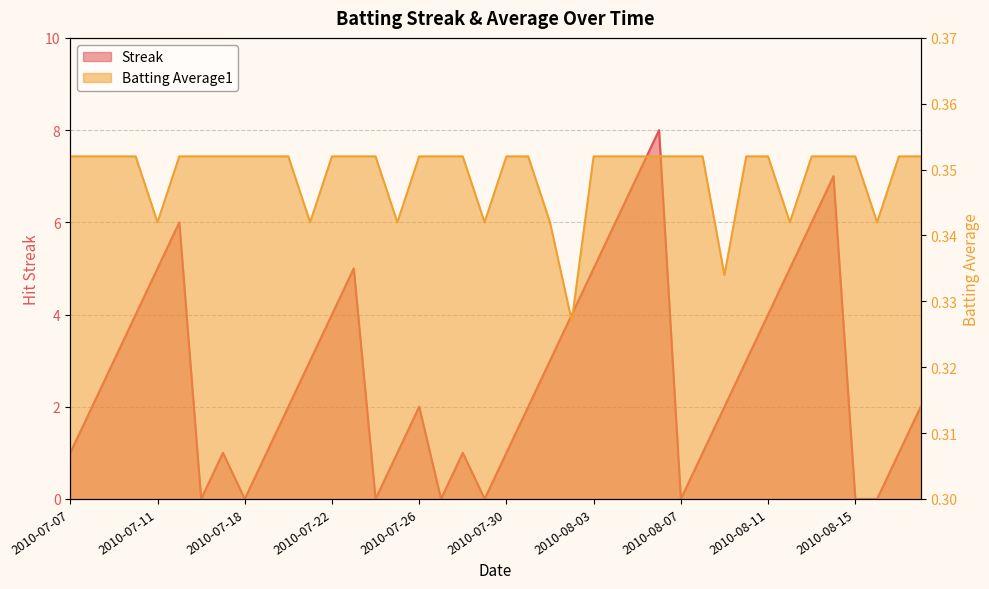

True or false: Batting Average1 and Streak cross at least once.

True